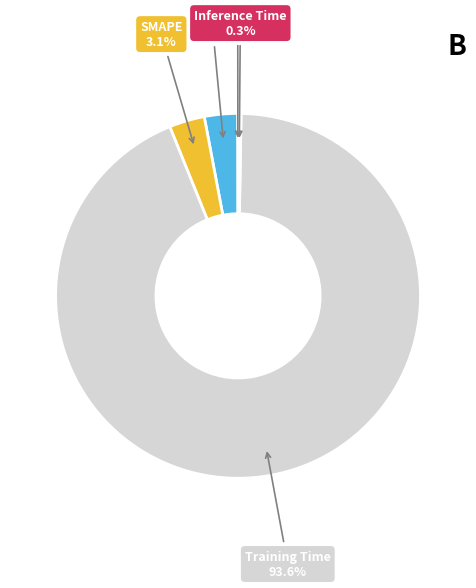

Is there any slice that represents more than half of the pie?

Yes